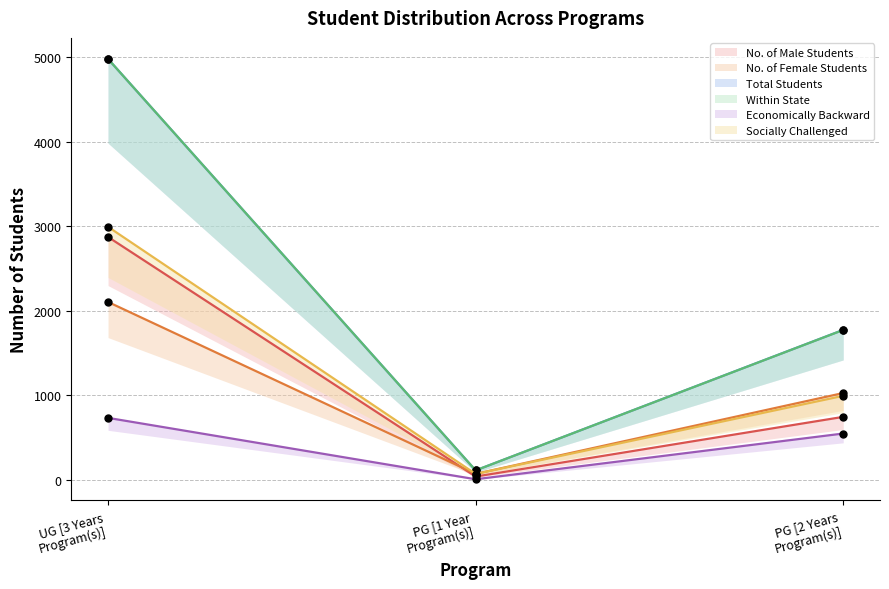

At which category is the sum across all series the highest?

UG [3 Years
Program(s)]